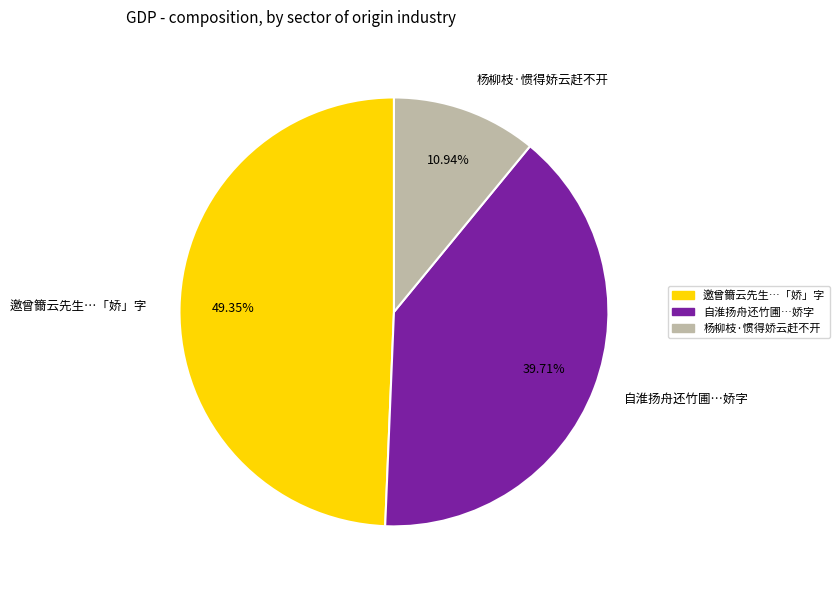

Combined, do 自淮扬舟还竹圃…娇字 and 杨柳枝·惯得娇云赶不开 account for over 50%?

Yes